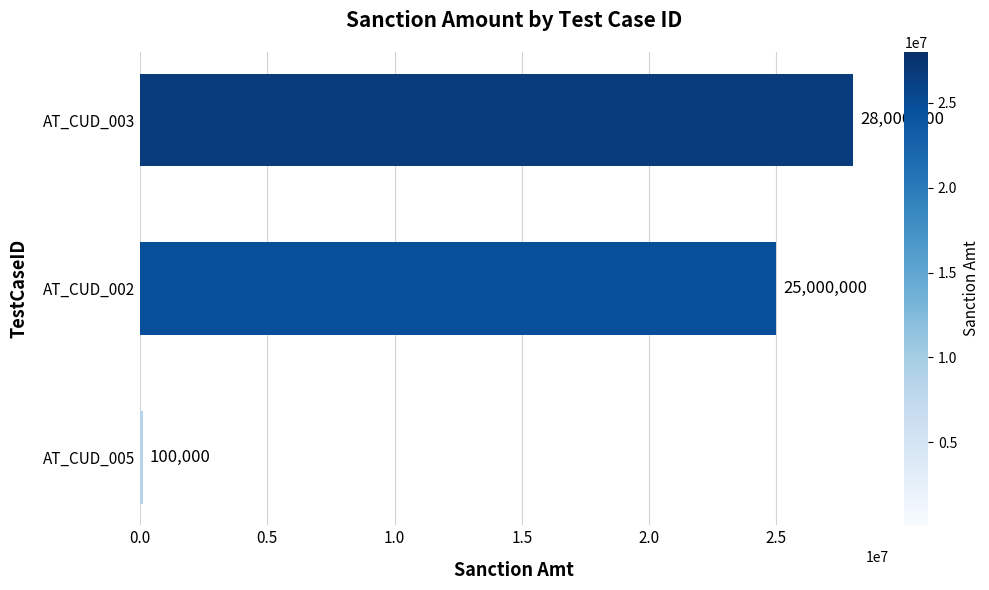

How many series are shown in this chart?

1